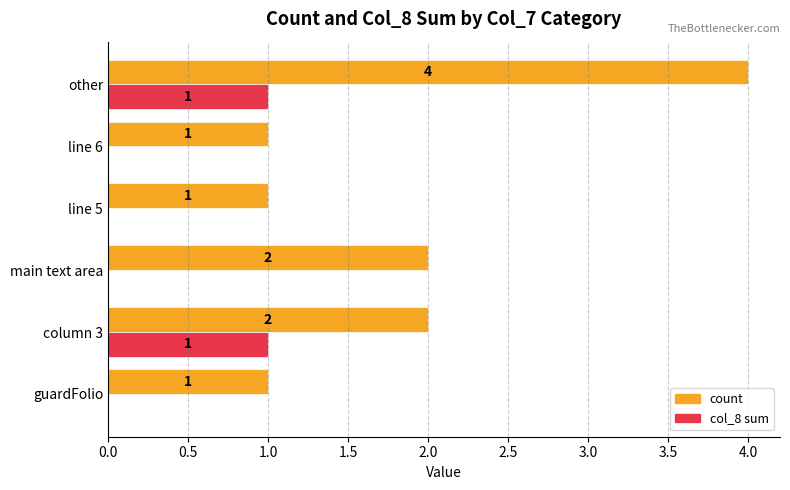

At which category is the sum across all series the highest?

other